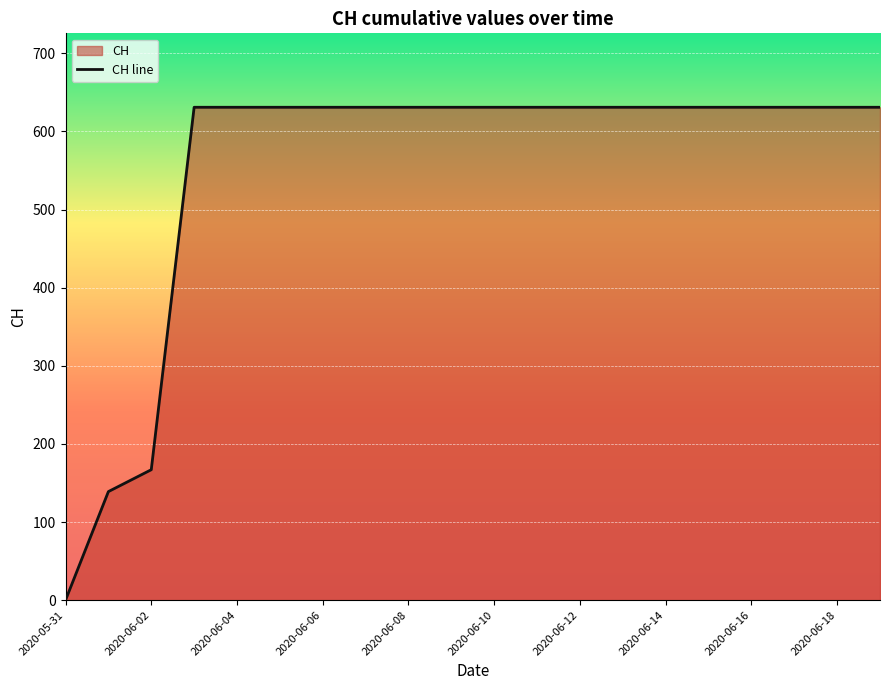

What is the average value?

552